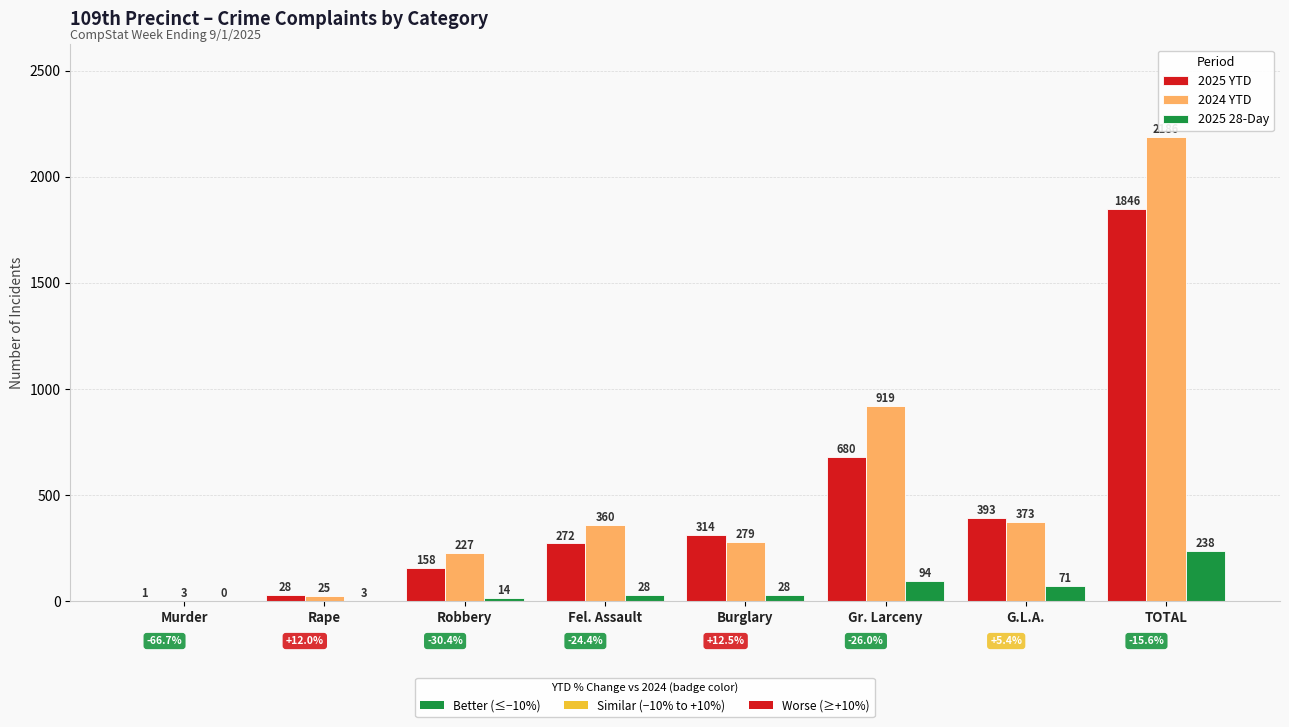

Does the chart contain stacked bars?

No